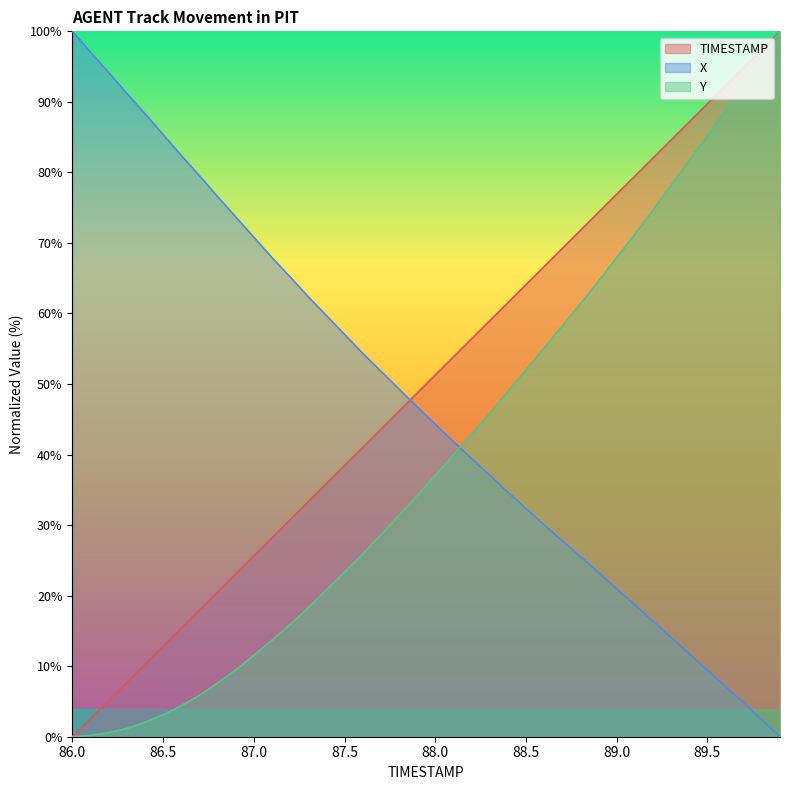

What is the spread (max minus min) of values at 86.6?

78.0